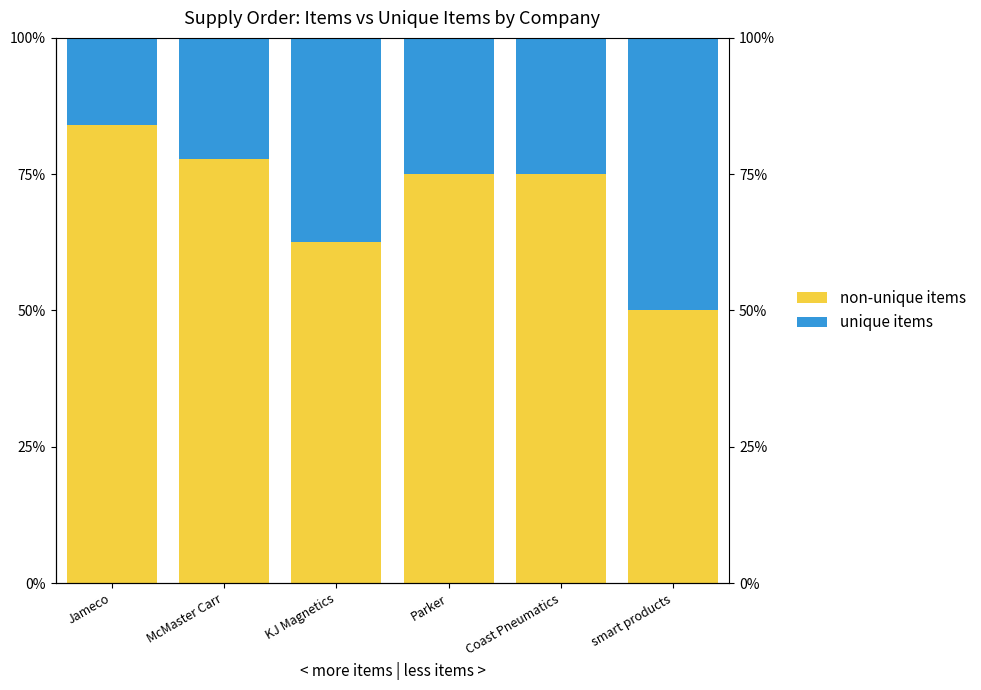

Does the chart contain any negative values?

No